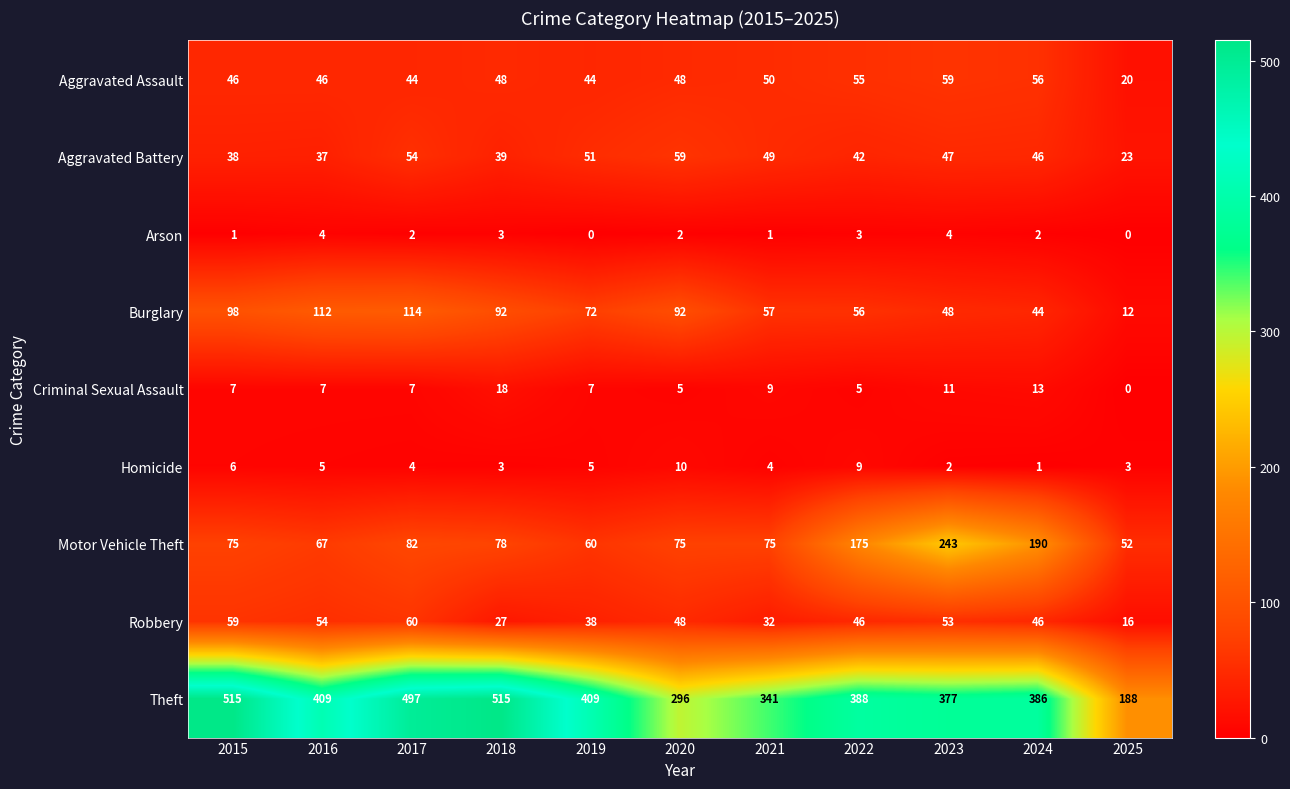

What is the difference between the highest and lowest values at 2022?

385